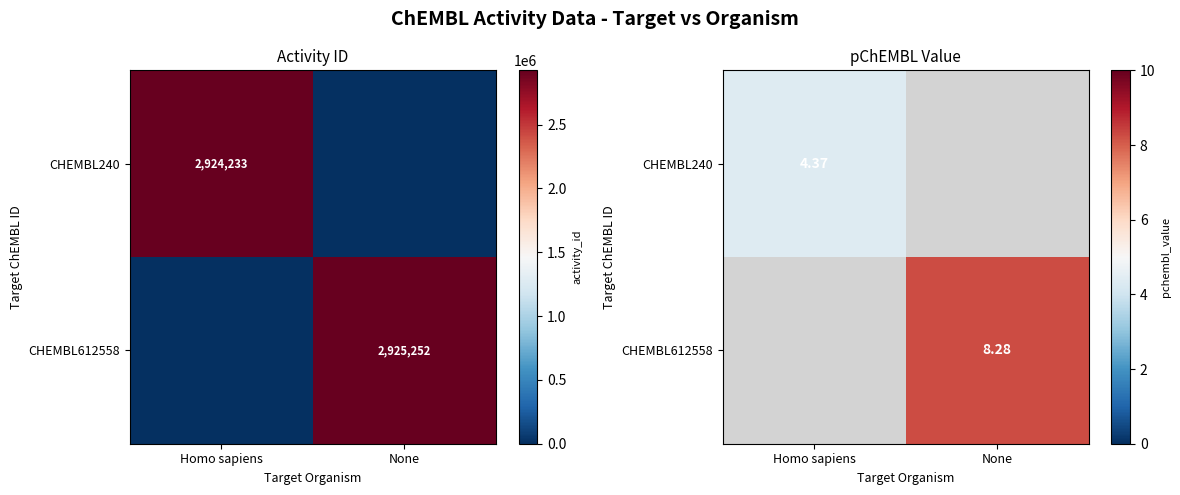

What is the difference between the maximum and minimum values in the CHEMBL240 series?

4.4